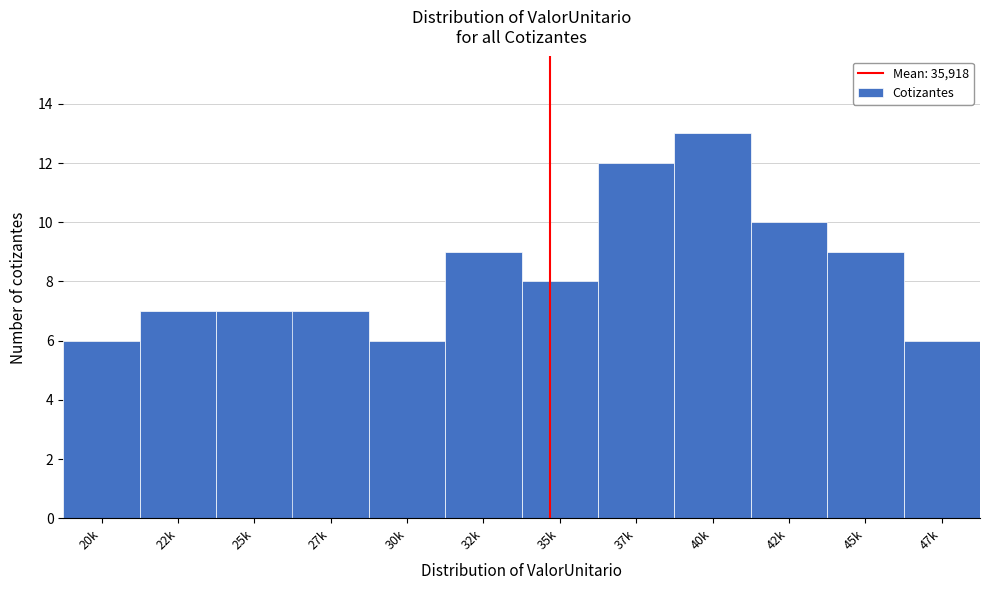

Reading left to right, list all the values displayed in this chart.

20k=6	22k=7	25k=7	27k=7	30k=6	32k=9	35k=8	37k=12	40k=13	42k=10	45k=9	47k=6